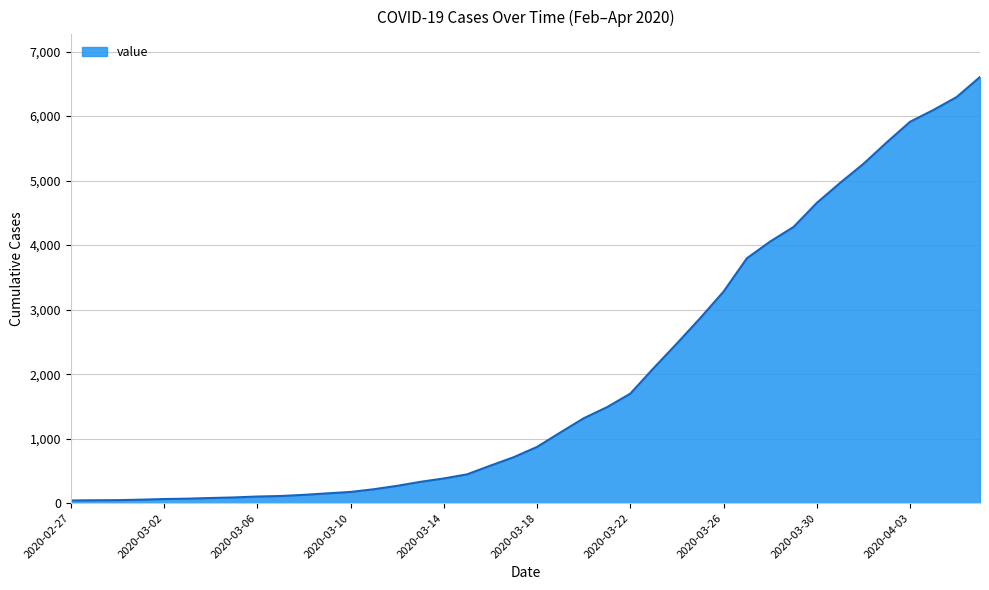

What is the difference between the maximum and minimum values?

6565